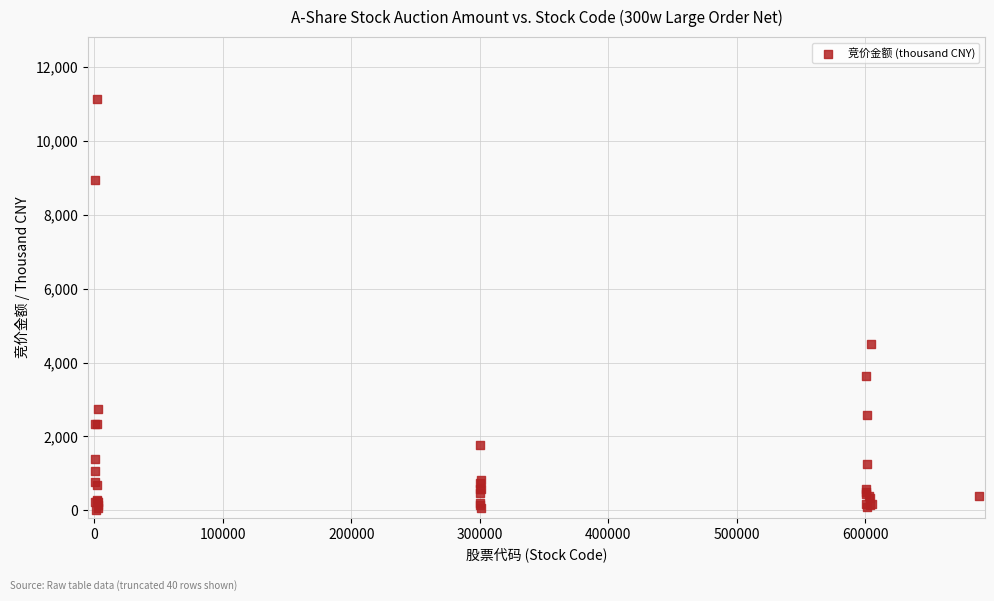

What Y value in the scatter plot is closest to 5580?

4508.8